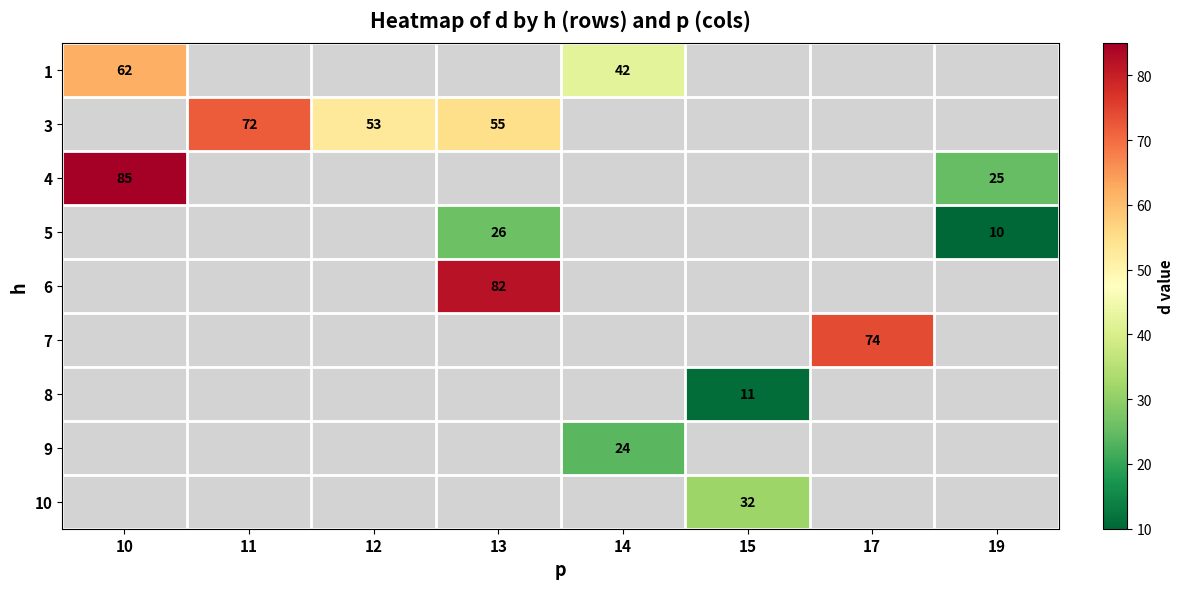

Between 14 and 13, which is larger?

13